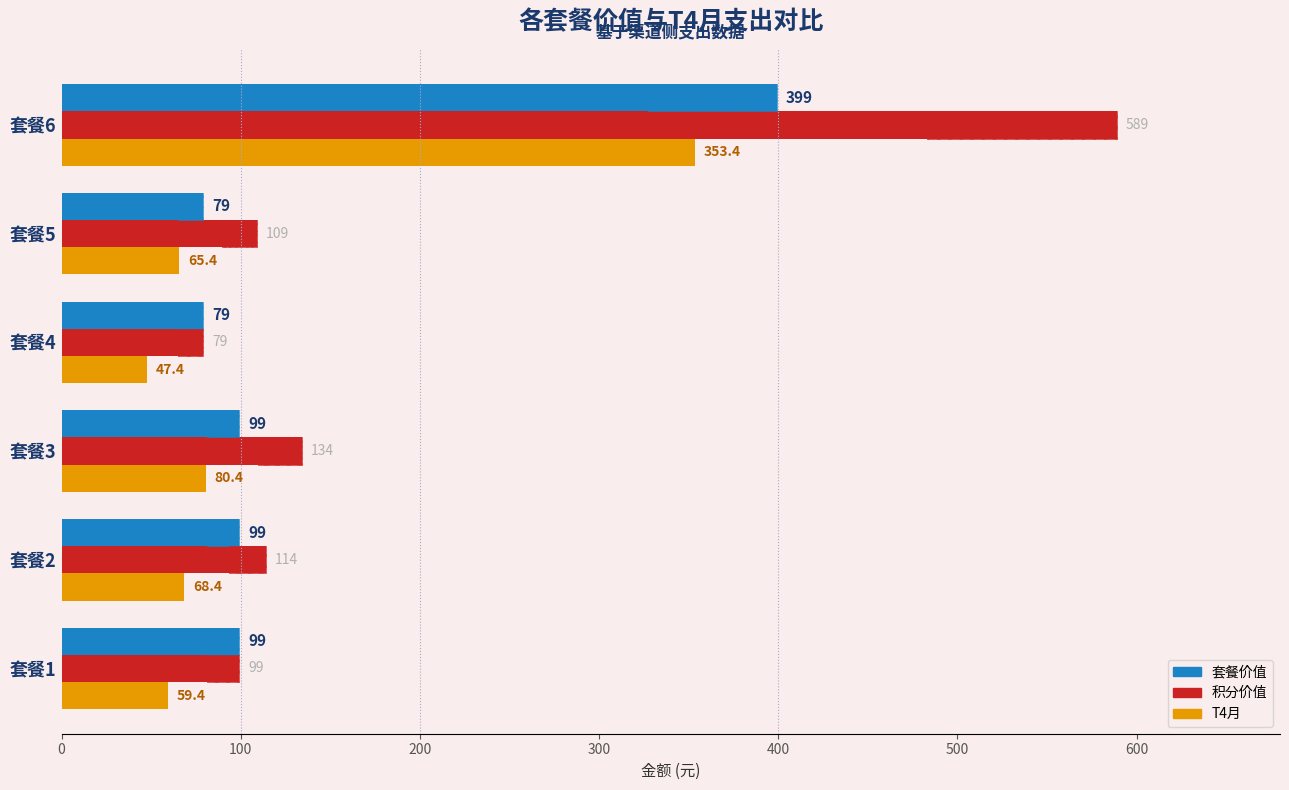

Count the number of data series in this chart.

3